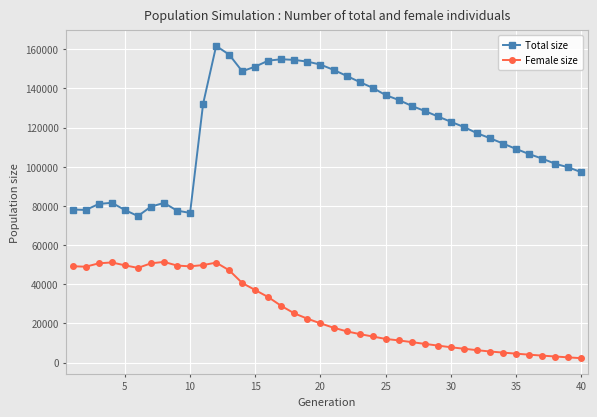

What is the difference between the maximum and minimum values in the Female size series?

49180